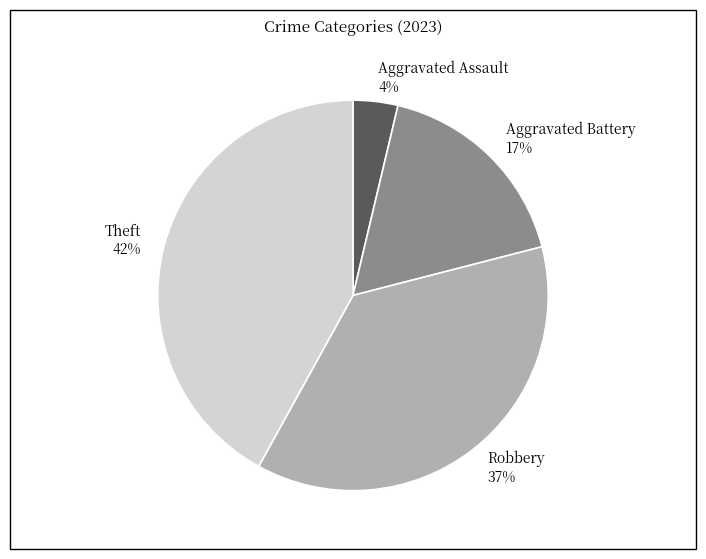

Rank the categories by value from lowest to highest.

Aggravated Assault, Aggravated Battery, Robbery, Theft